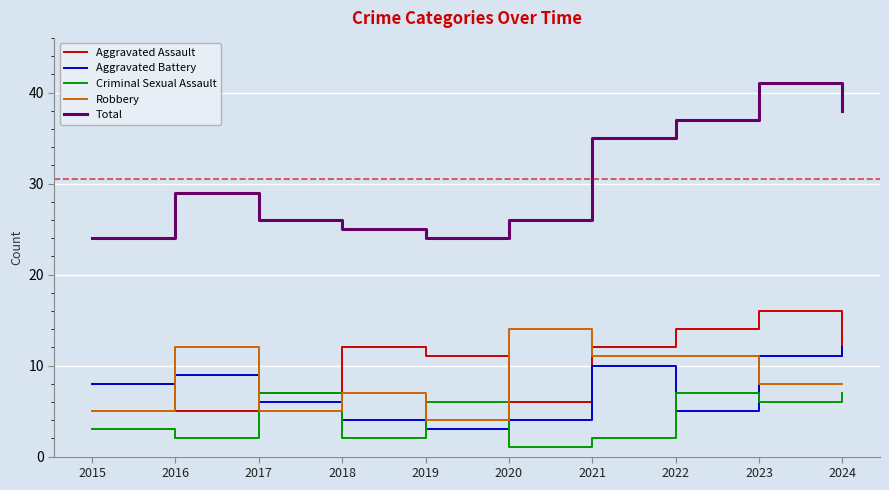

What are all the series names shown in the legend?

Aggravated Assault, Aggravated Battery, Criminal Sexual Assault, Robbery, Total